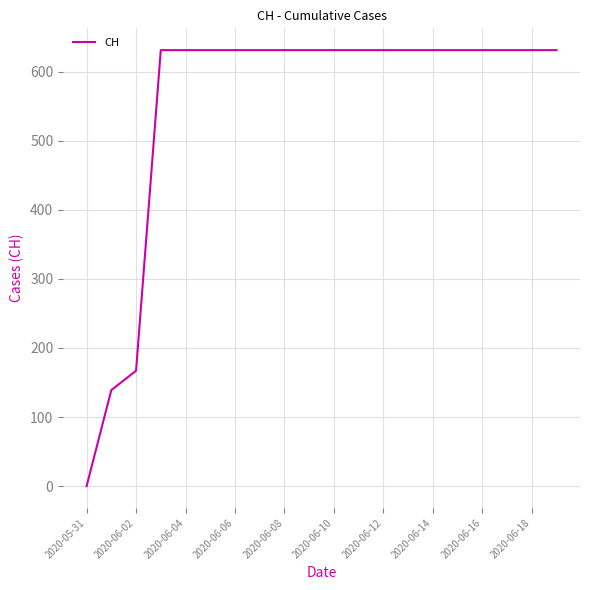

What is the maximum value shown in the chart?

631